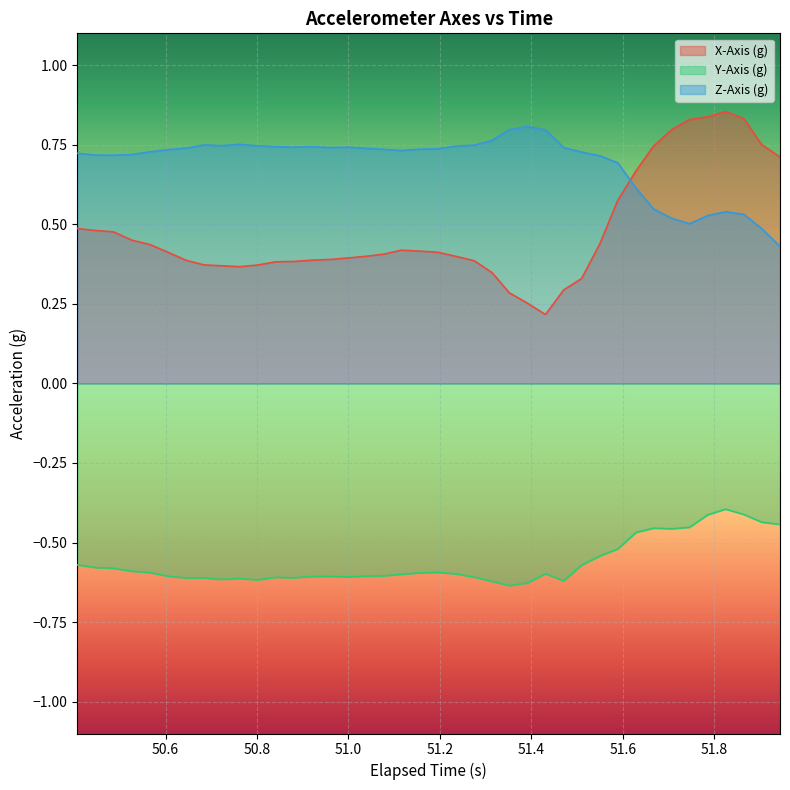

What is the value of the Y-Axis (g) point at the 9th from the left?

-0.6